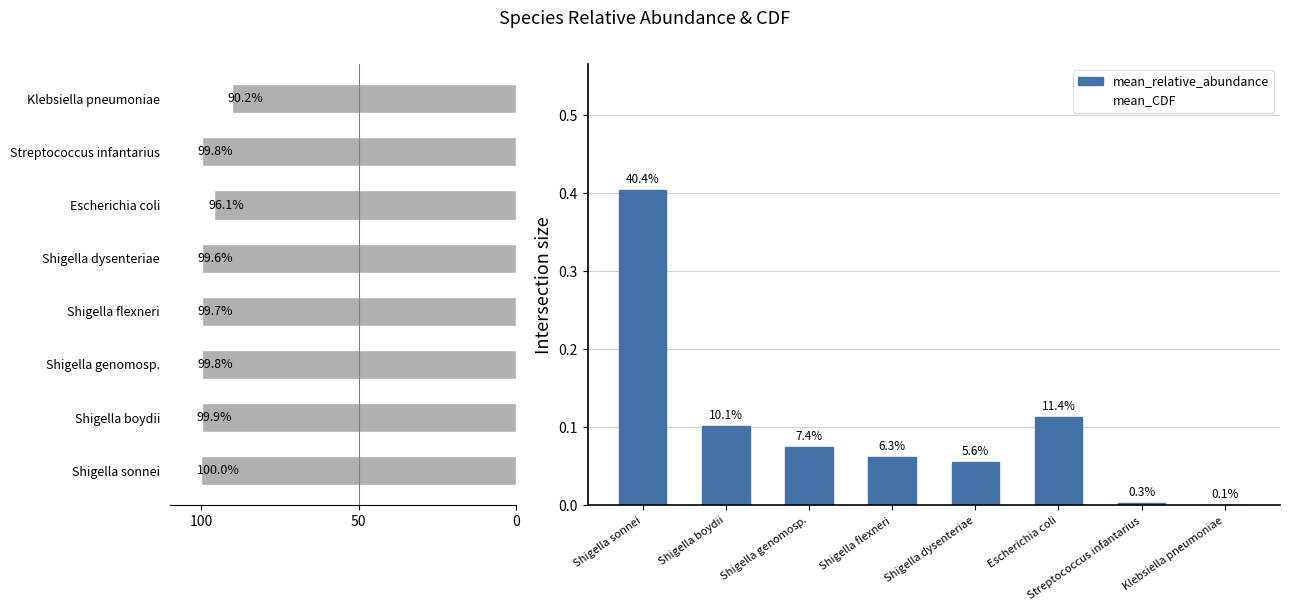

Which series has the largest total across all categories?

mean_CDF